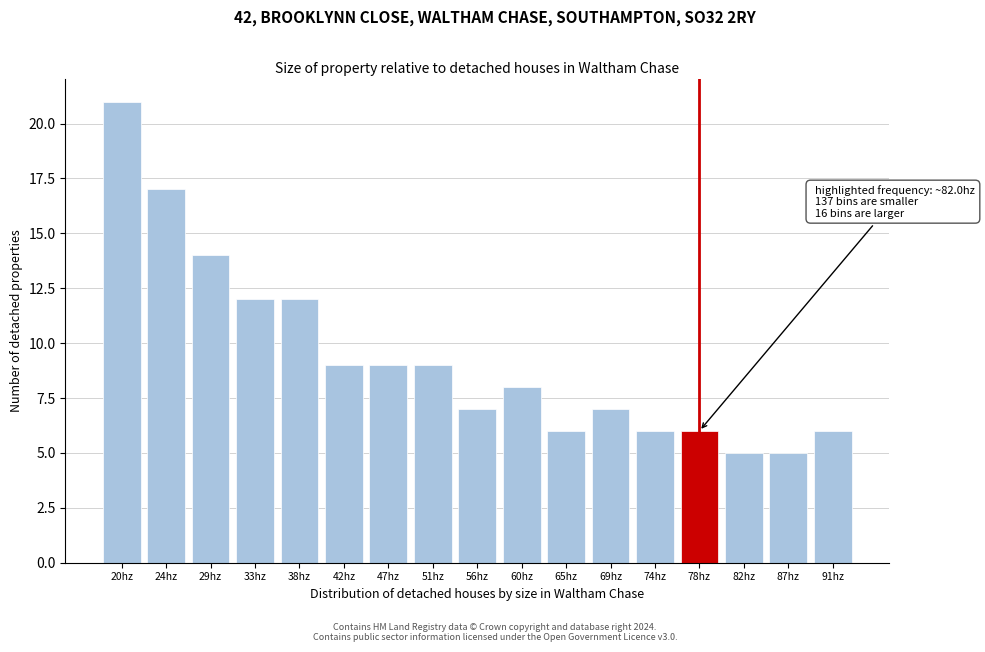

Reading right to left, list all the values displayed in this chart.

6	5	5	6	6	7	6	8	7	9	9	9	12	12	14	17	21